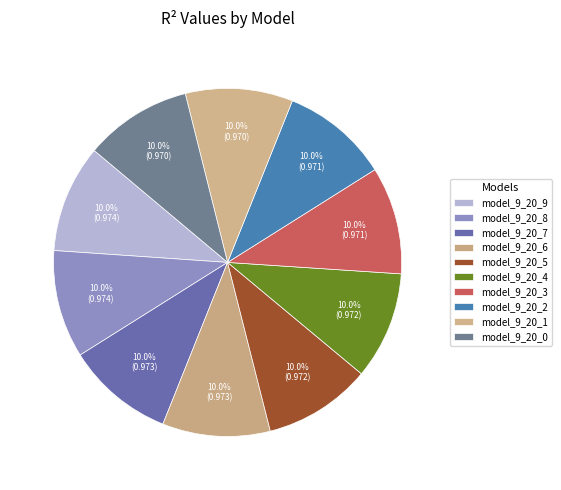

Is there a majority slice in this chart?

No